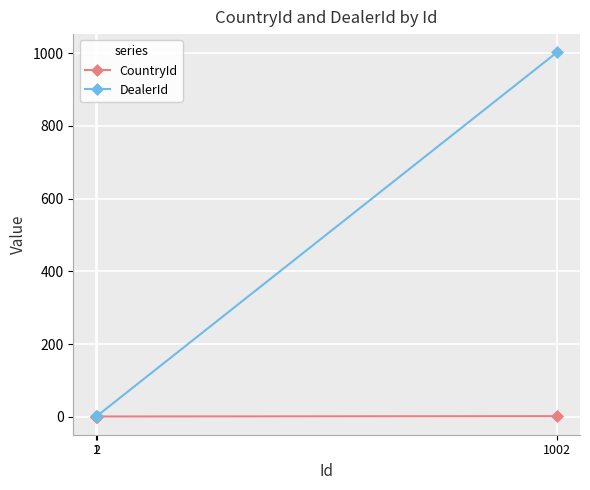

How many distinct data groups are displayed?

2